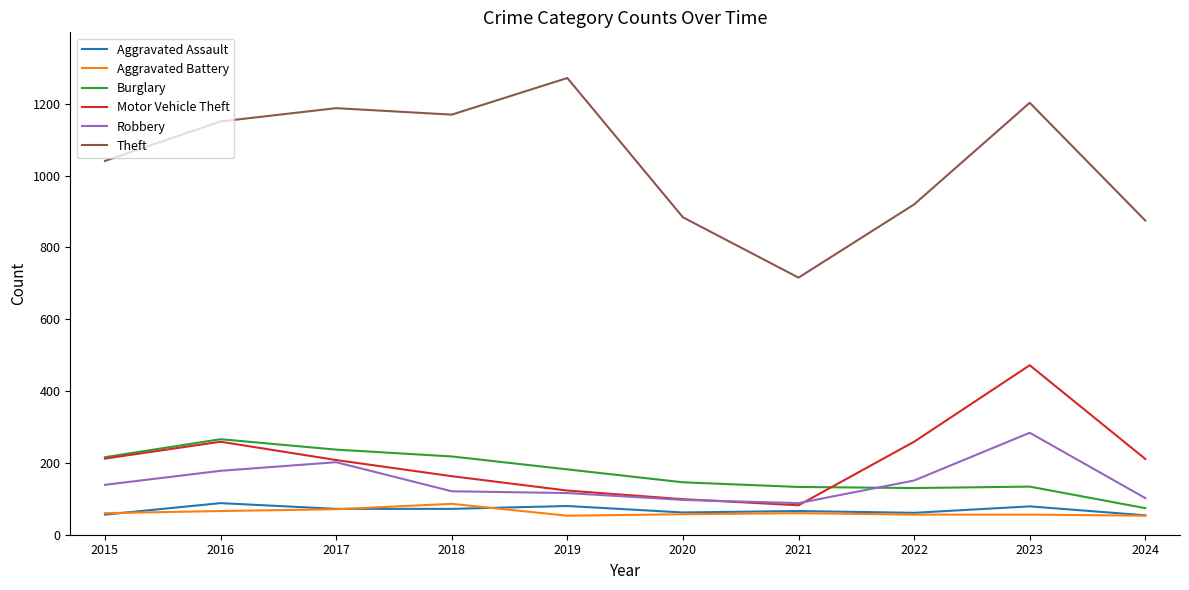

At which category is the sum across all series the highest?

2023